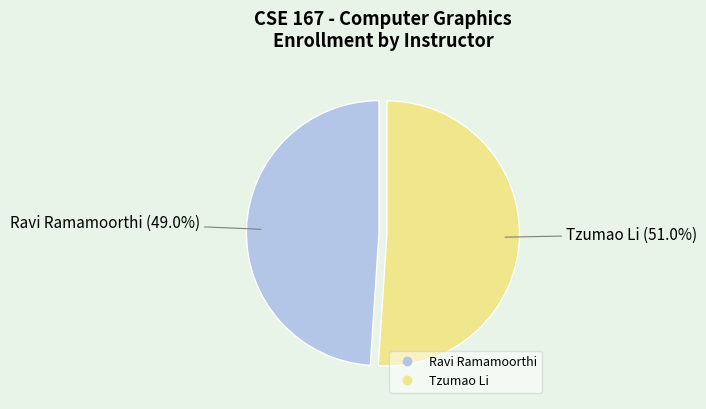

Which category accounts for the majority?

Tzumao Li